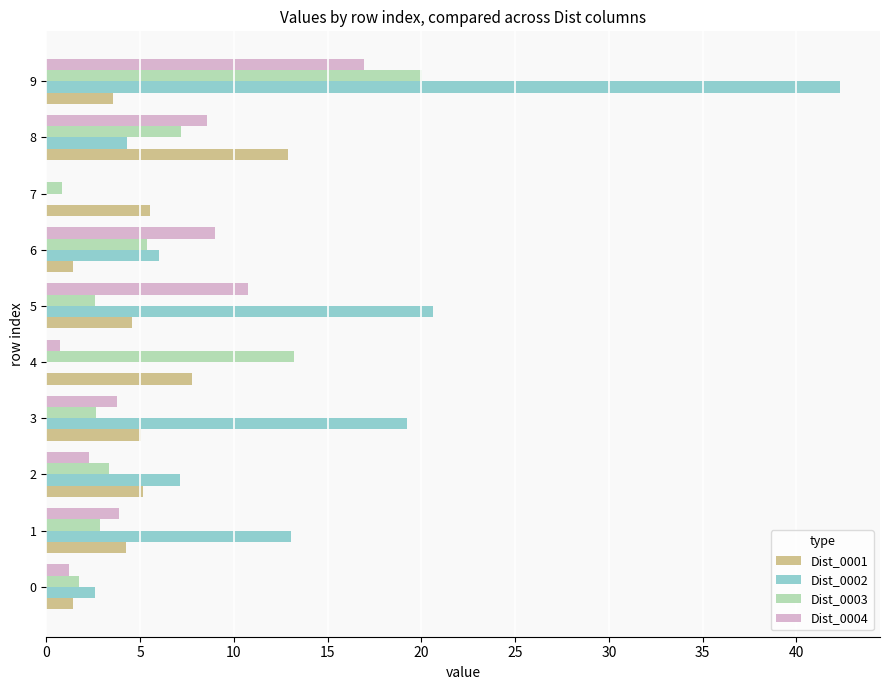

What is the sum of all Dist_0003 values?

59.8